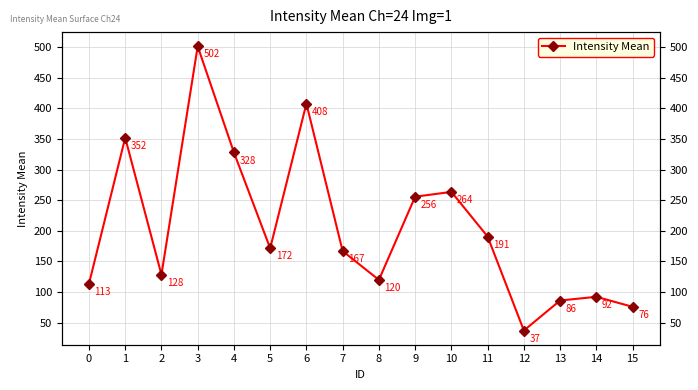

What is the value of the 11th point from the left?

263.7